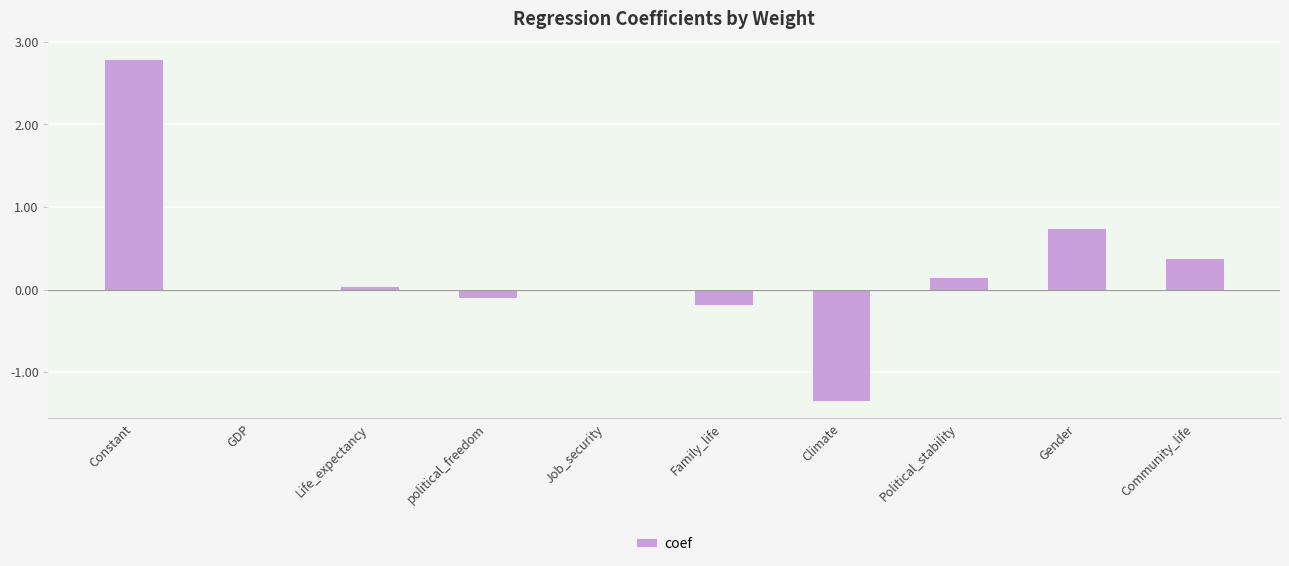

Which category has the highest value across all series?

Constant